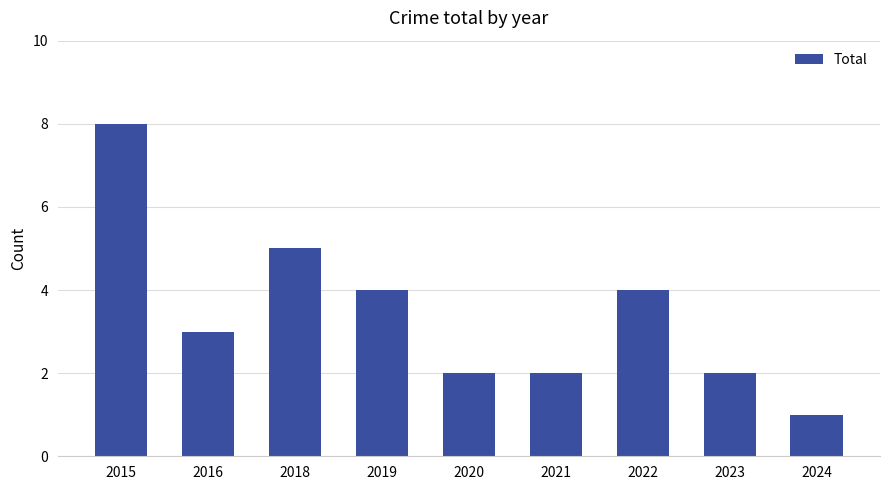

Is it true that the value at 2020 is 2?

True